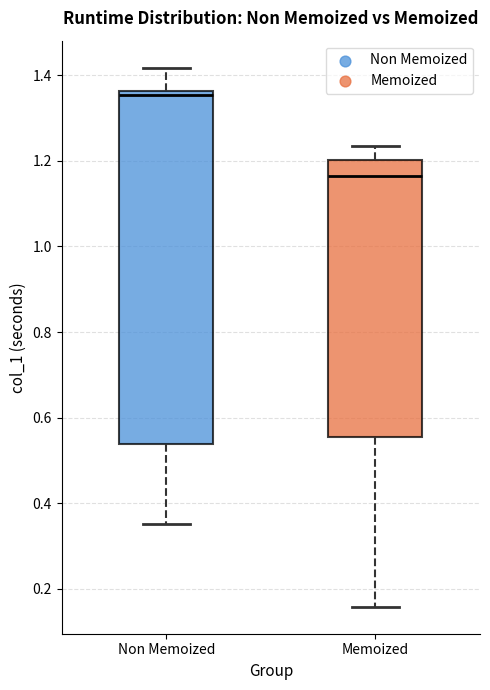

Reading left to right, transcribe this box plot: for each box, give where its median line is, the range the box spans, and where its two whiskers end, as read against the y-axis. The values are not printed on the chart, so give them approximately, as read against the axis.

Non Memoized: median 1.36 (just below the box's upper edge), box 0.54 to 1.36, whiskers 0.36 to 1.42
Memoized: median 1.16, box 0.56 to 1.20, whiskers 0.16 to 1.24